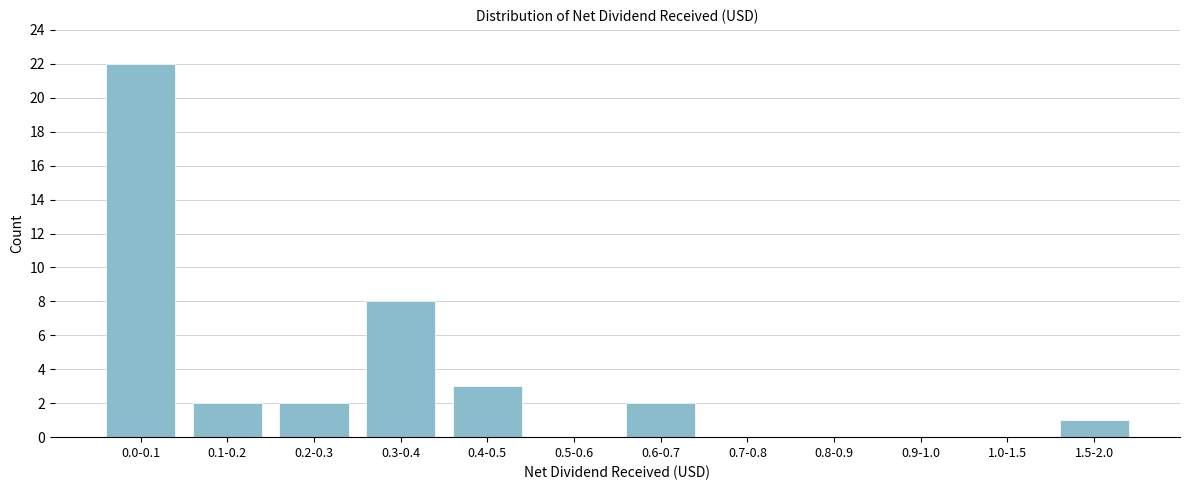

Reading left to right, what are all the values shown in this chart?

0.0-0.1=22	0.1-0.2=2	0.2-0.3=2	0.3-0.4=8	0.4-0.5=3	0.5-0.6=0	0.6-0.7=2	0.7-0.8=0	0.8-0.9=0	0.9-1.0=0	1.0-1.5=0	1.5-2.0=1